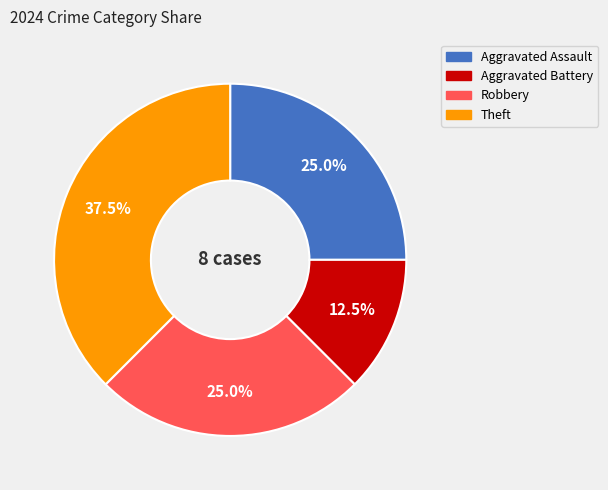

Does Aggravated Assault represent more than half of the total?

No